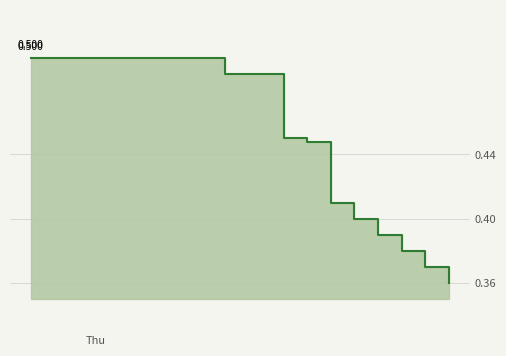

True or false: the data has more than 2 interior local peaks.

False